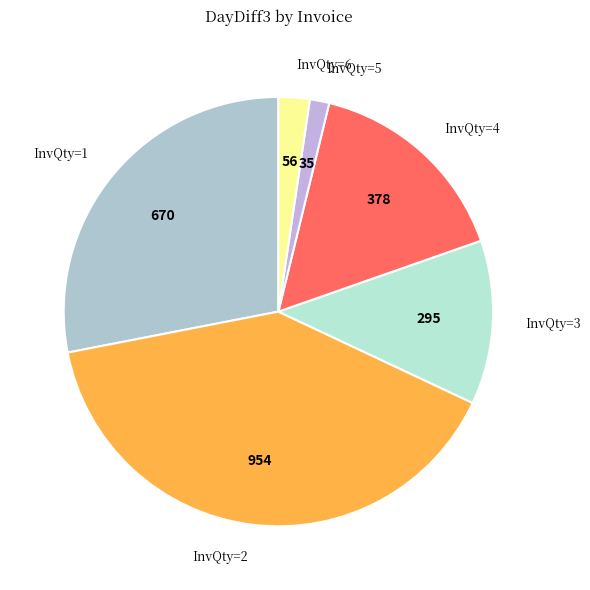

Is it true that InvQty=4 is 1% of the pie?

False